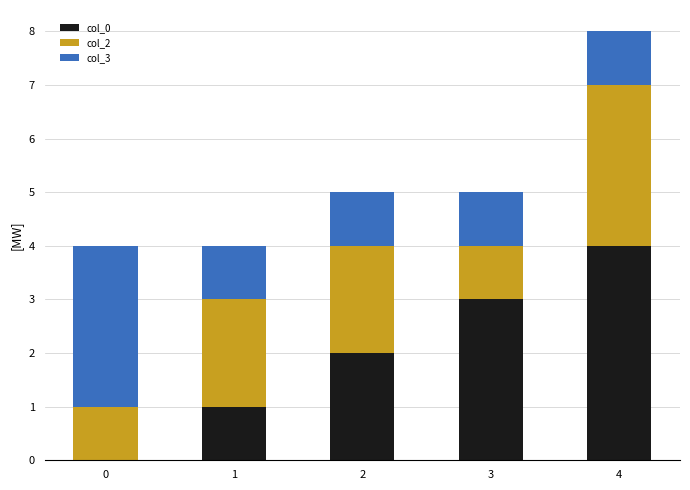

Is it true that col_0 equals 1 at 2?

False